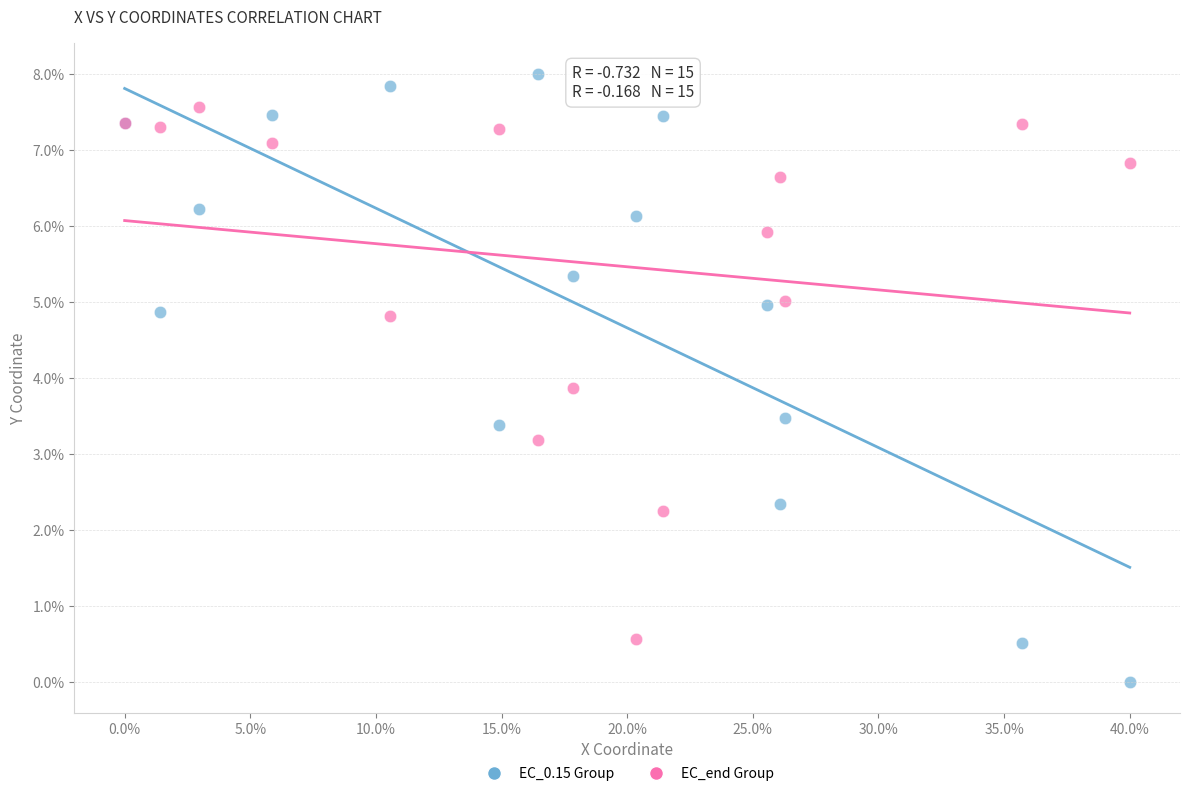

In the EC_end Group series, what Y value is closest to 4?

3.9